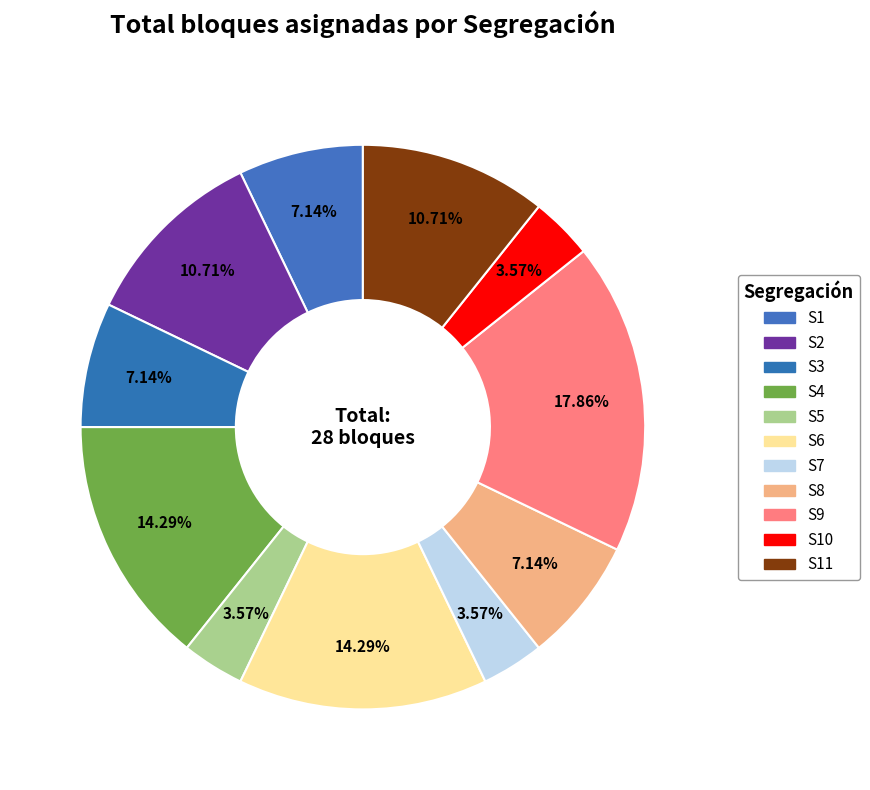

How many slices are in this pie chart?

11